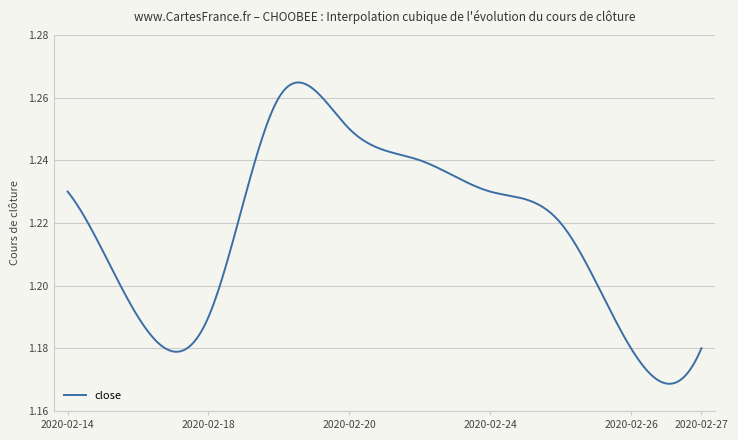

Reading left to right, transcribe all the data shown in this chart.

2020-02-14=1.2	2020-02-17=1.2	2020-02-18=1.2	2020-02-19=1.3	2020-02-20=1.2	2020-02-21=1.2	2020-02-24=1.2	2020-02-25=1.2	2020-02-26=1.2	2020-02-27=1.2